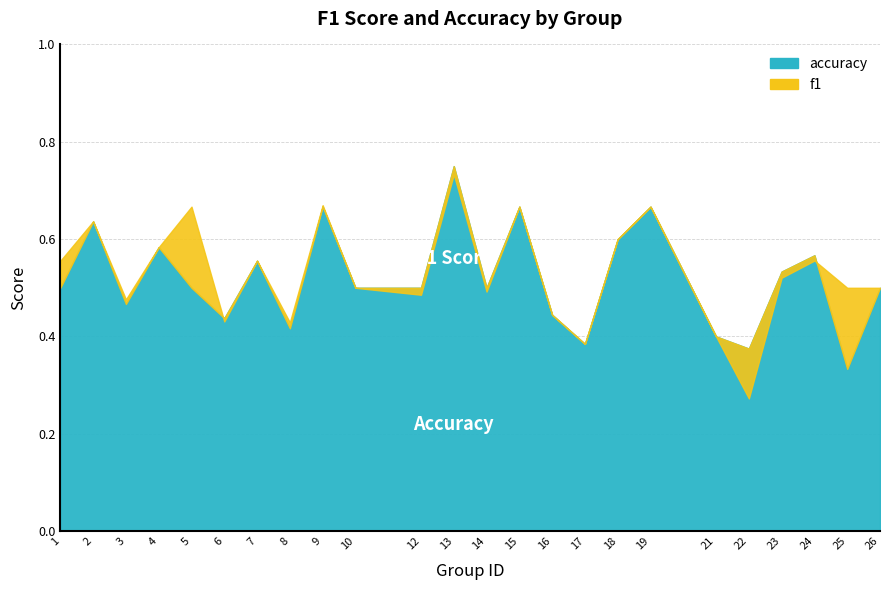

How many series are shown in this chart?

2